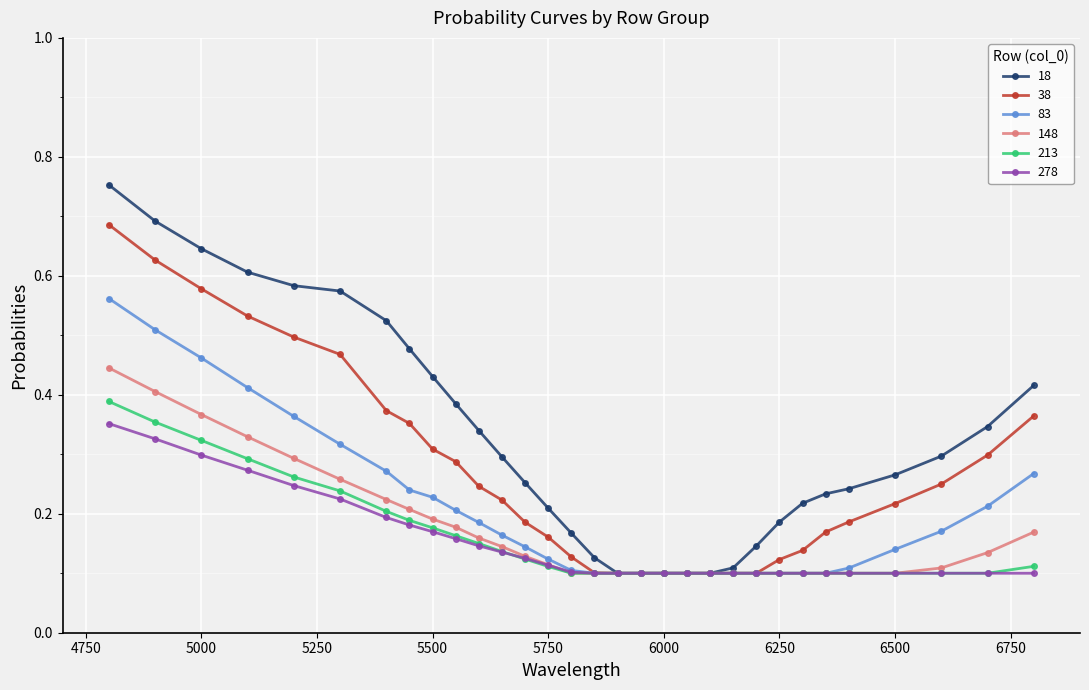

How many 148 values are between 0 and 1?

31